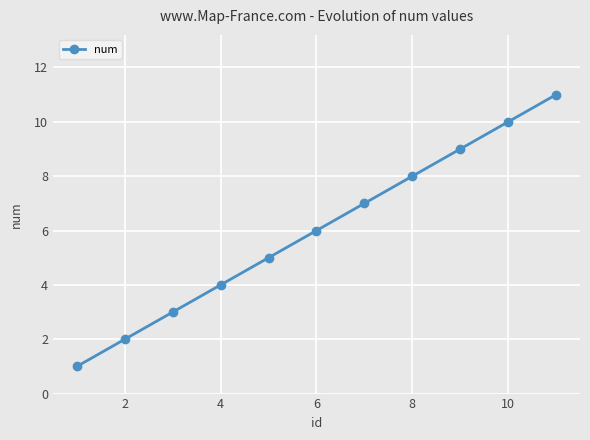

True or false: the data has more than 1 interior local peaks.

False